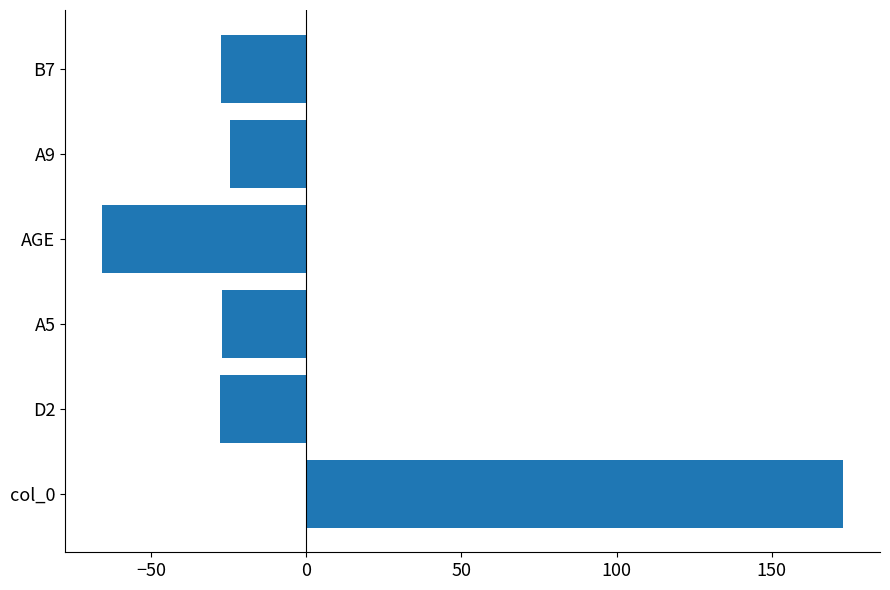

At which category does the chart reach its minimum across all series?

AGE